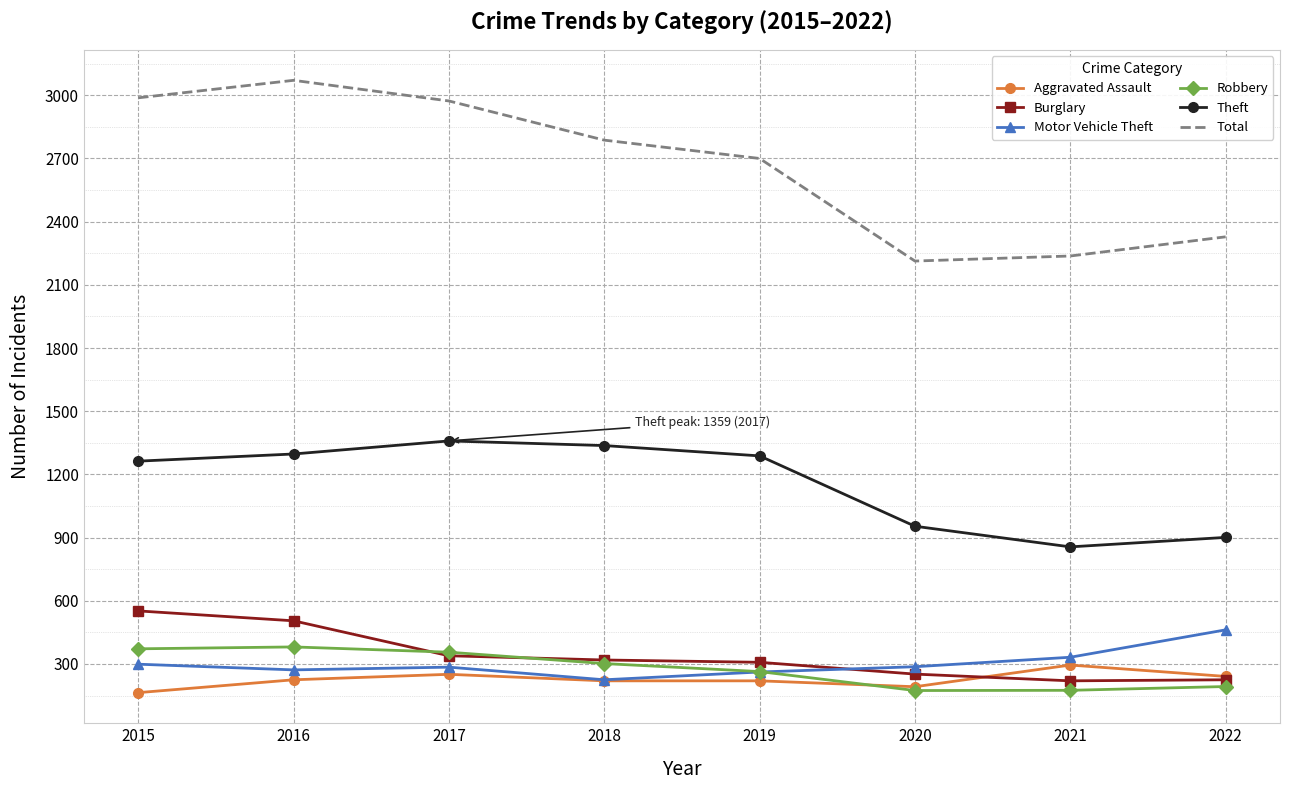

The value of Motor Vehicle Theft at 2017 is 163. True or false?

False